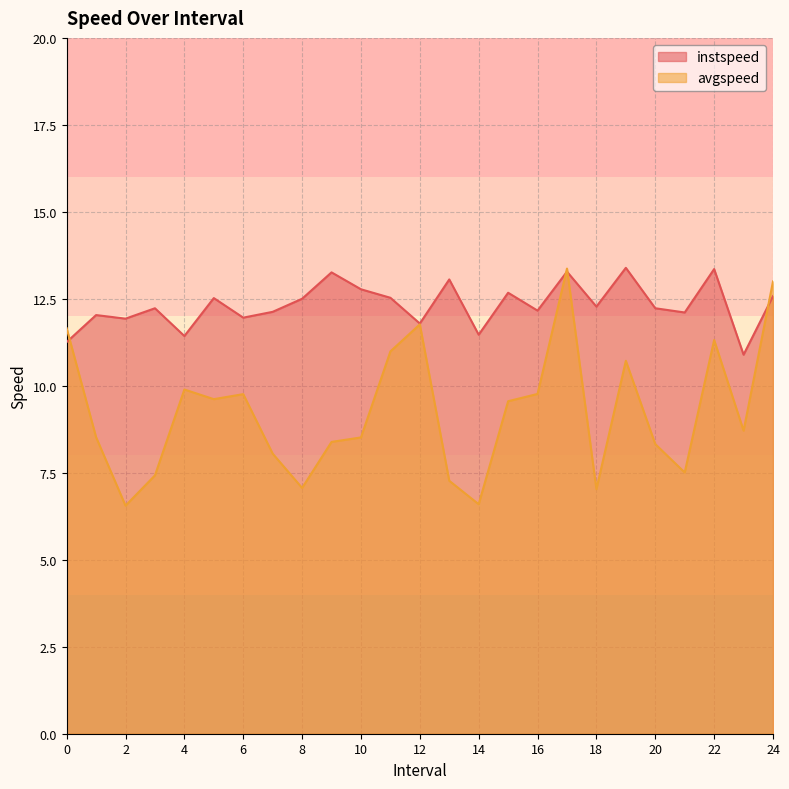

Where is the first local maximum for instspeed?

1.0